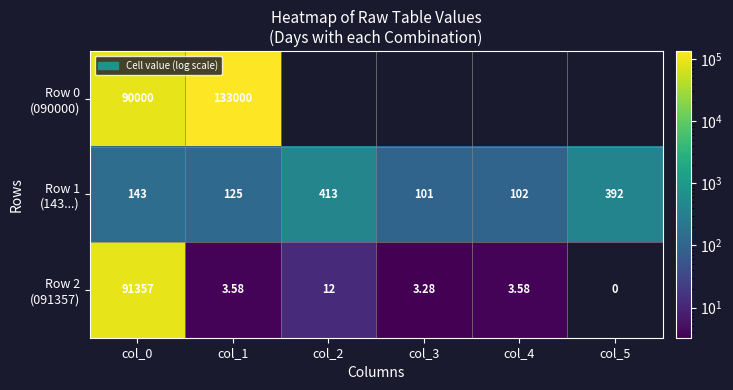

The Row 2 (091357) series shows 91357.0 at col_0. True or false?

True